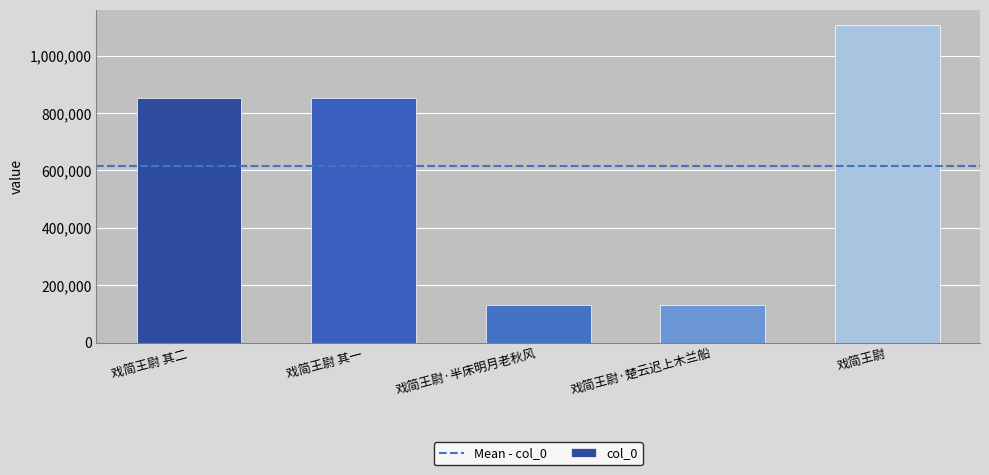

Between 戏简王尉 其二 and 戏简王尉·半床明月老秋风, which is larger?

戏简王尉 其二